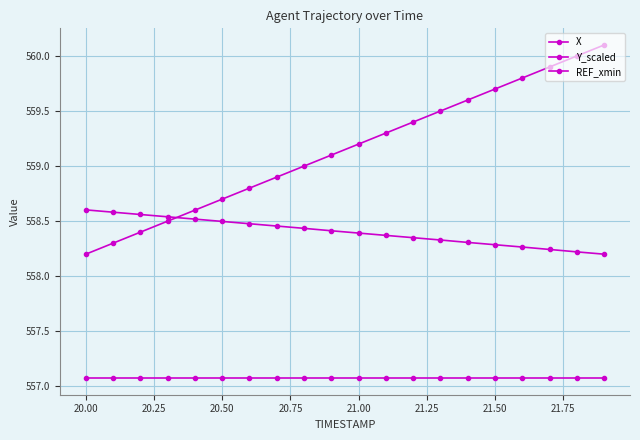

How many lines are shown in the chart?

3